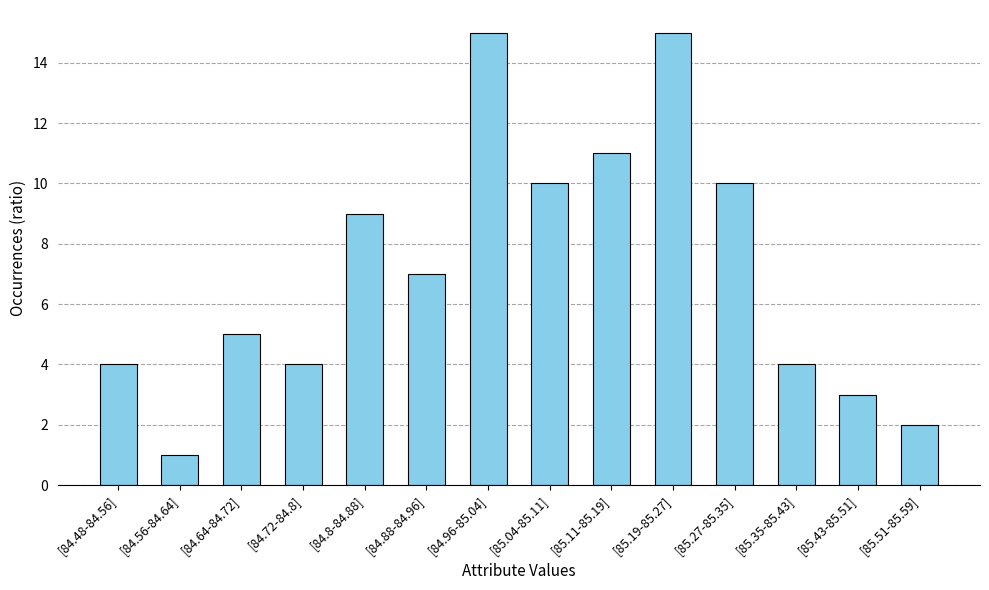

What is the change in value from [85.11-85.19] to [85.19-85.27]?

+4